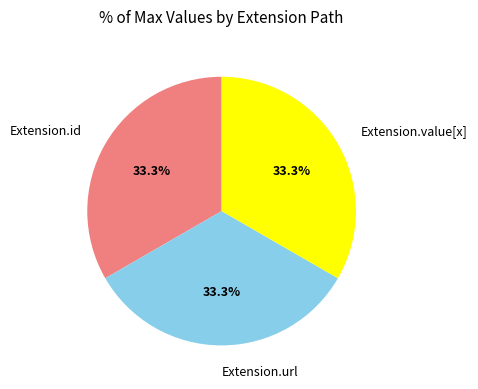

True or false: Extension.url accounts for 99% of the total.

False